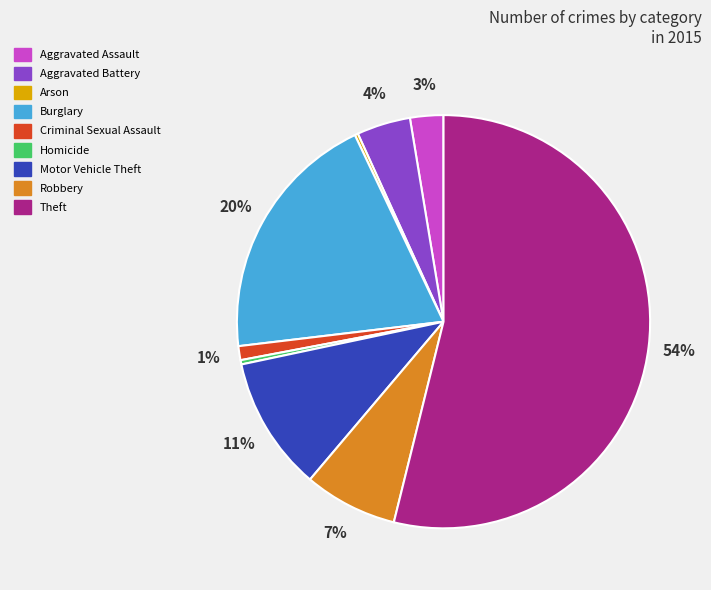

Approximately how many times larger is the value at Motor Vehicle Theft compared to Homicide?

31.2